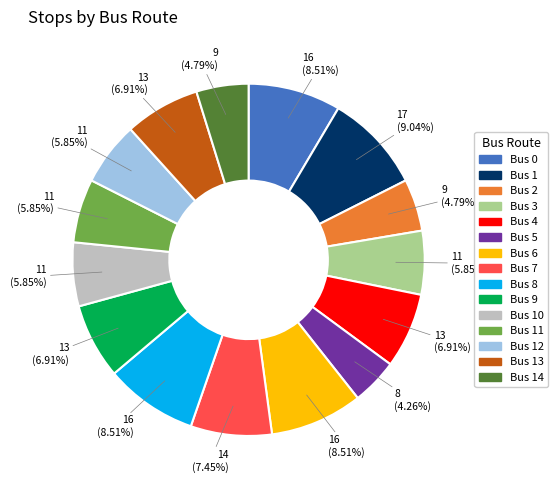

Count the number of slices in the pie.

15